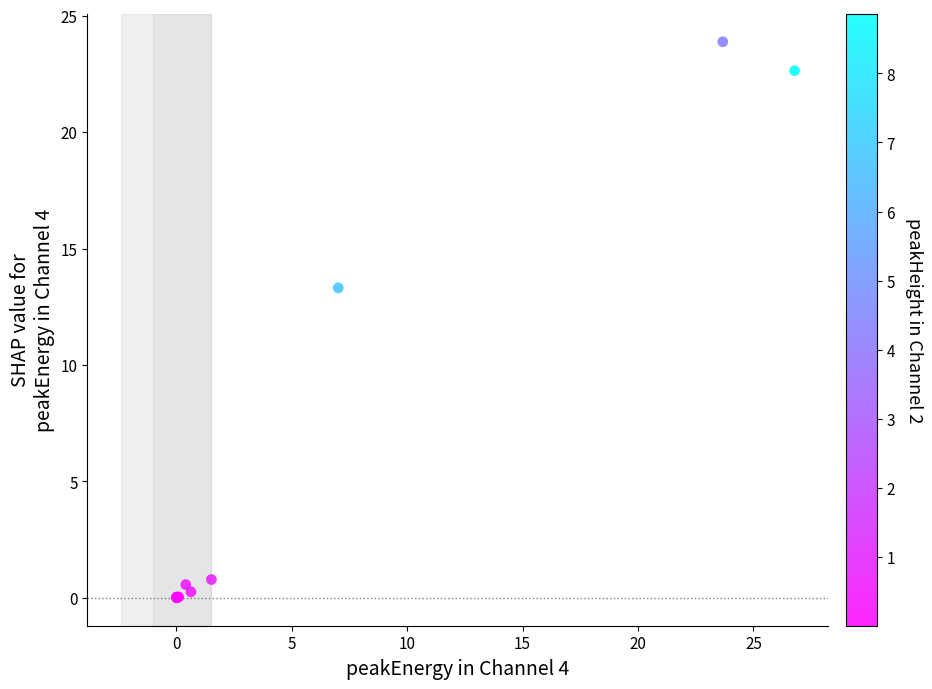

What Y value in the scatter plot is closest to 11?

13.3